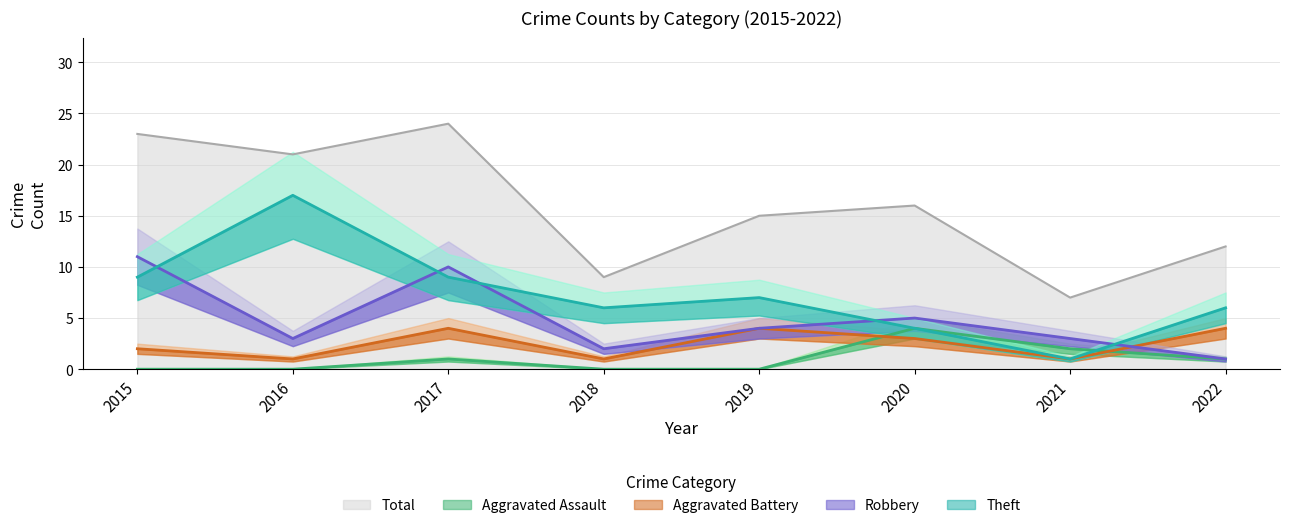

How many series are shown in this chart?

5